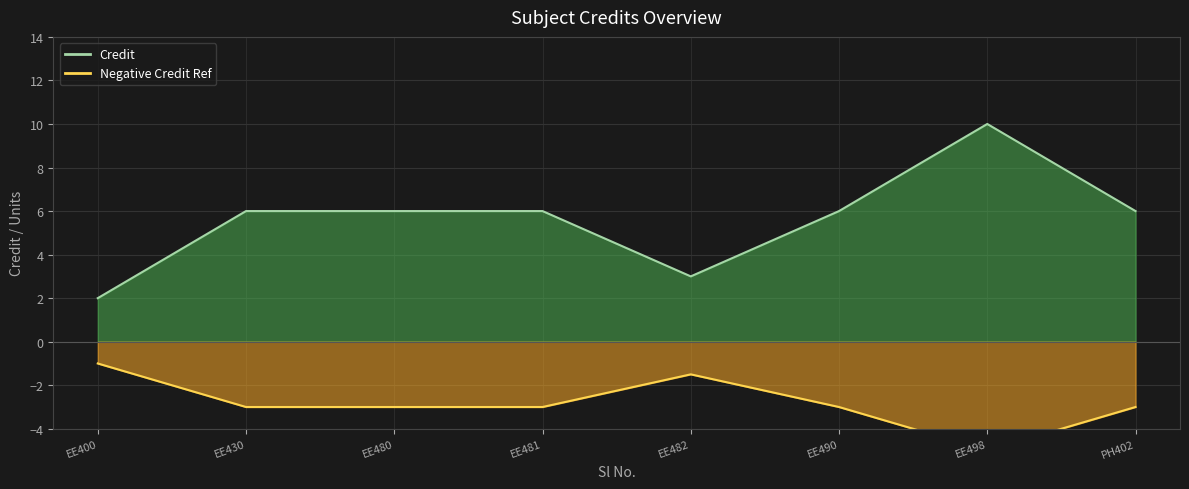

Rank the series by their average value, from highest to lowest.

Credit, Negative Credit Ref